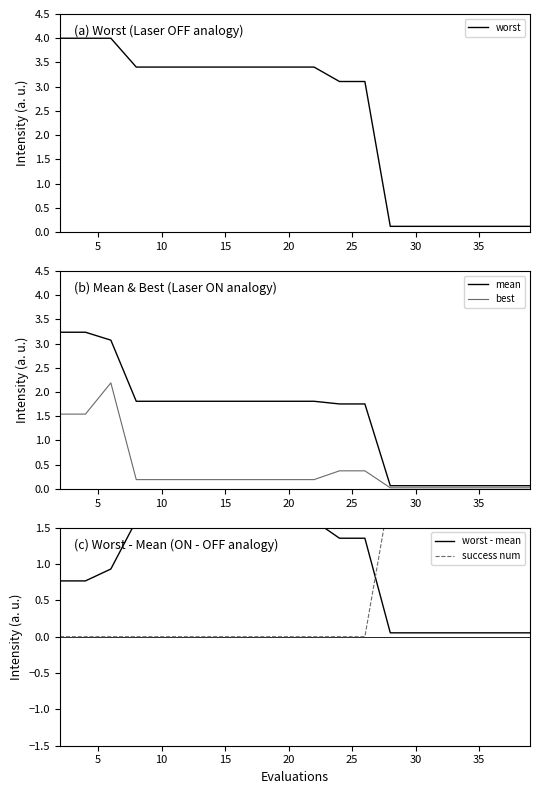

How many data points in worst are above 3?

13